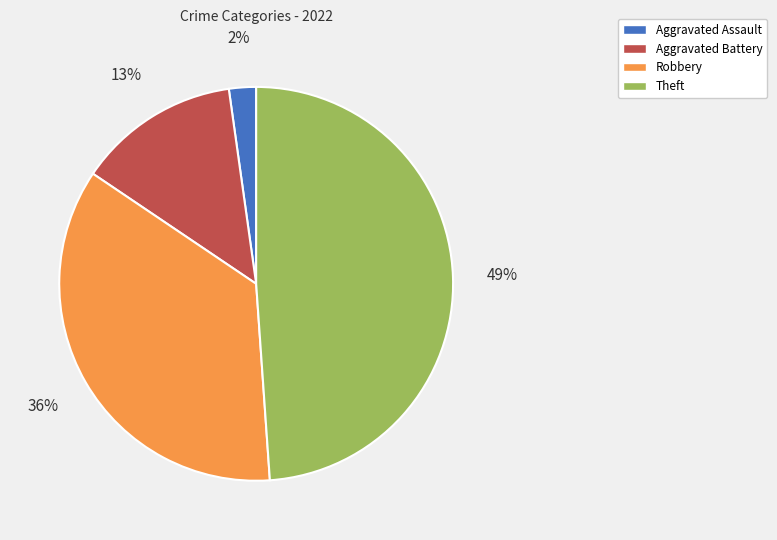

To the nearest percent, what is the difference between the largest and smallest slice percentages?

47%